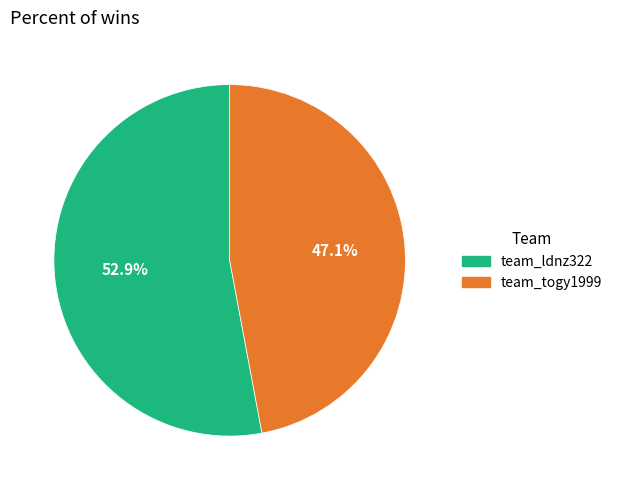

Which category has the biggest portion of the pie?

team_ldnz322